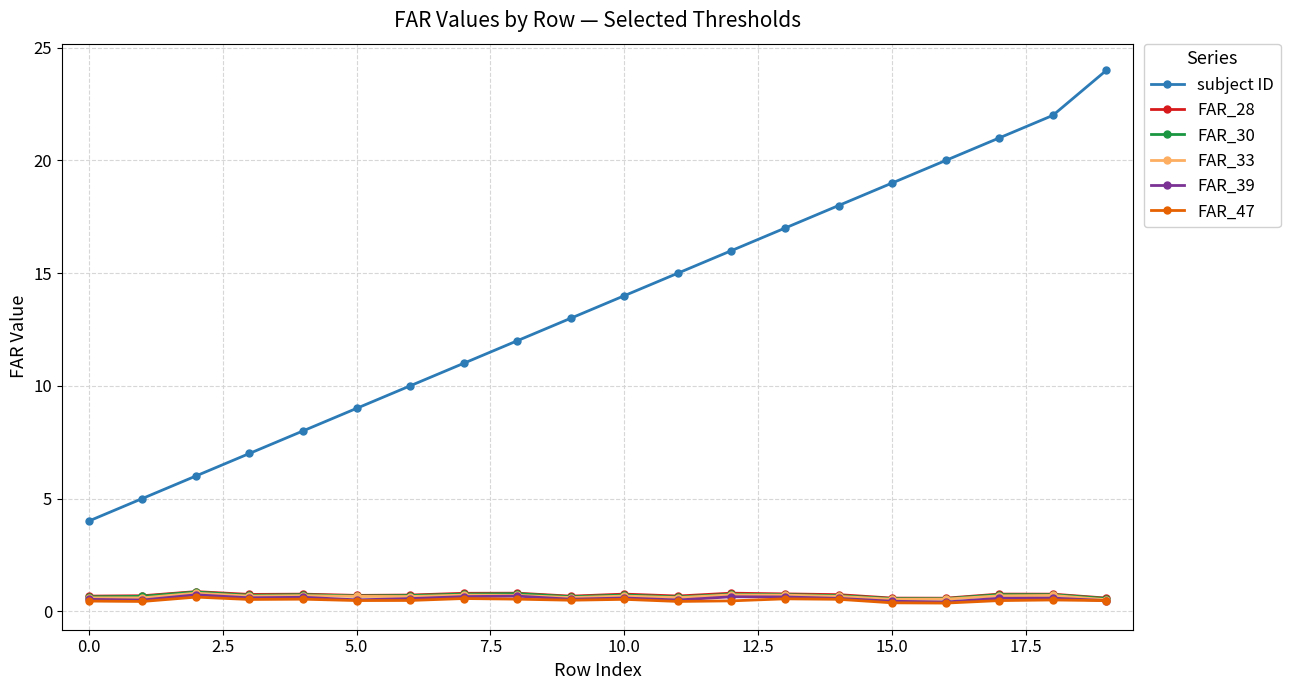

True or false: subject ID and FAR_47 intersect in this chart.

False